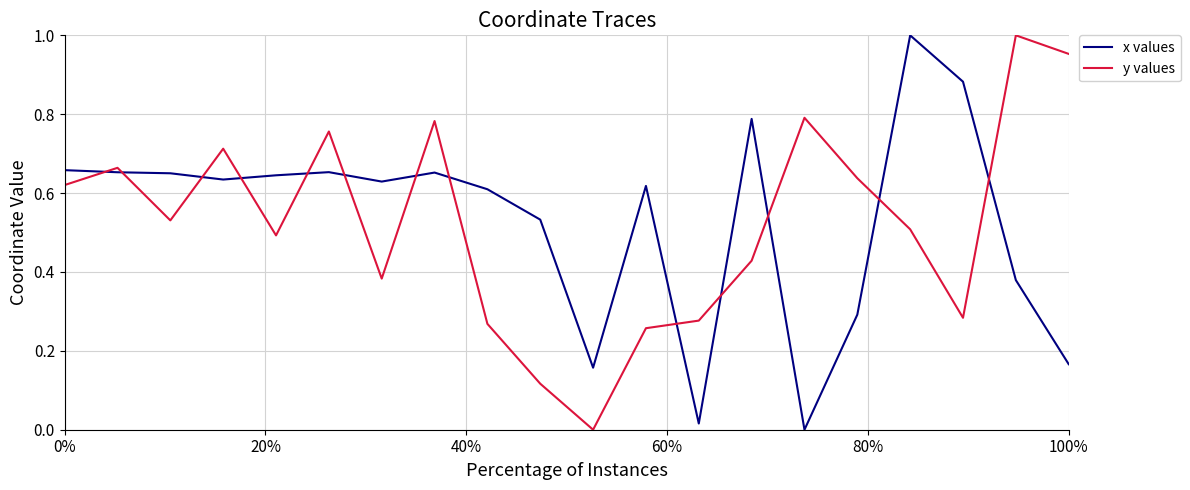

Which series ends up on top after the final intersection of x values and y values?

y values